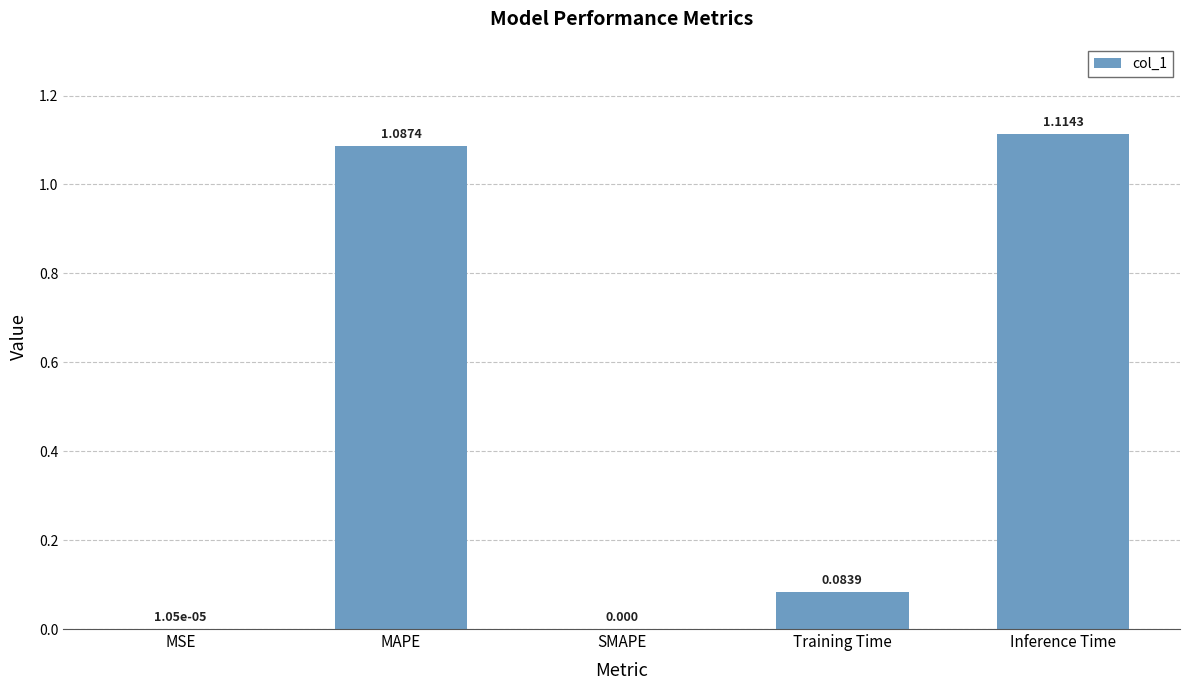

Does the chart contain stacked bars?

No